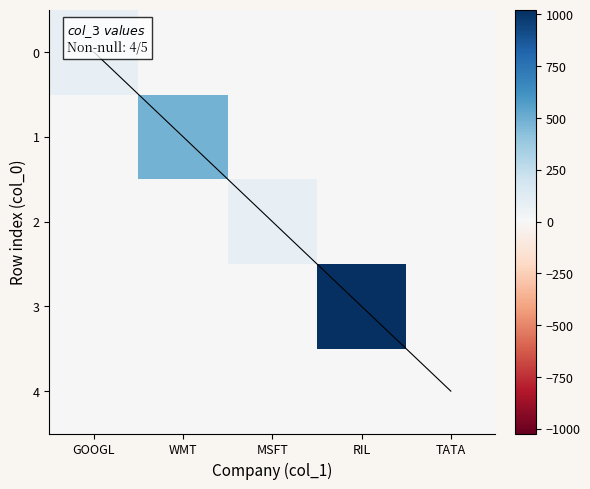

Reading left to right, list all the values displayed in this chart.

0: GOOGL=87	WMT=0	MSFT=0	RIL=0	TATA=0
1: GOOGL=0	WMT=484	MSFT=0	RIL=0	TATA=0
2: GOOGL=0	WMT=0	MSFT=85	RIL=0	TATA=0
3: GOOGL=0	WMT=0	MSFT=0	RIL=1023	TATA=0
4: GOOGL=0	WMT=0	MSFT=0	RIL=0	TATA=0